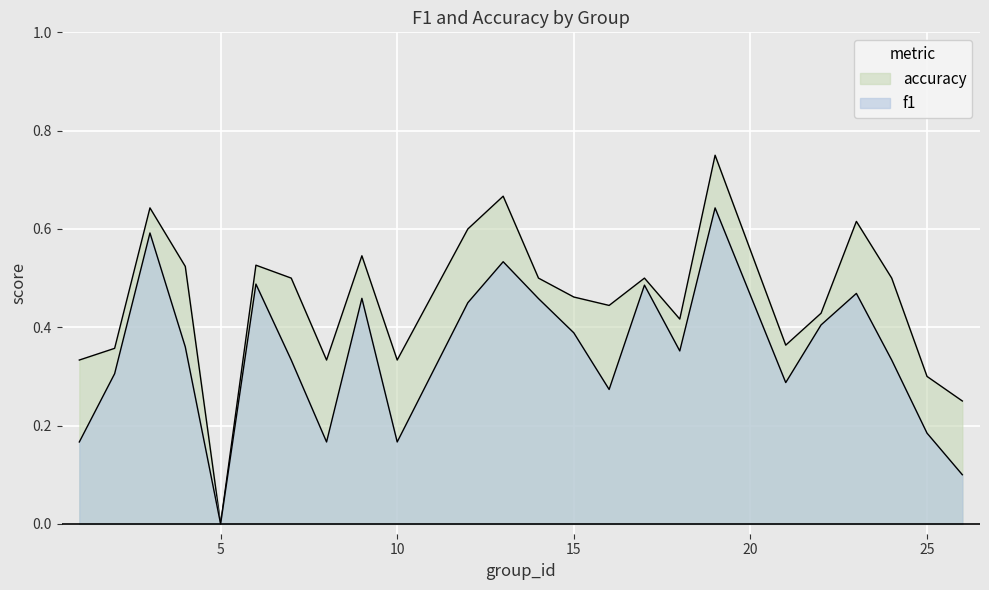

At which label does accuracy reach its minimum?

5